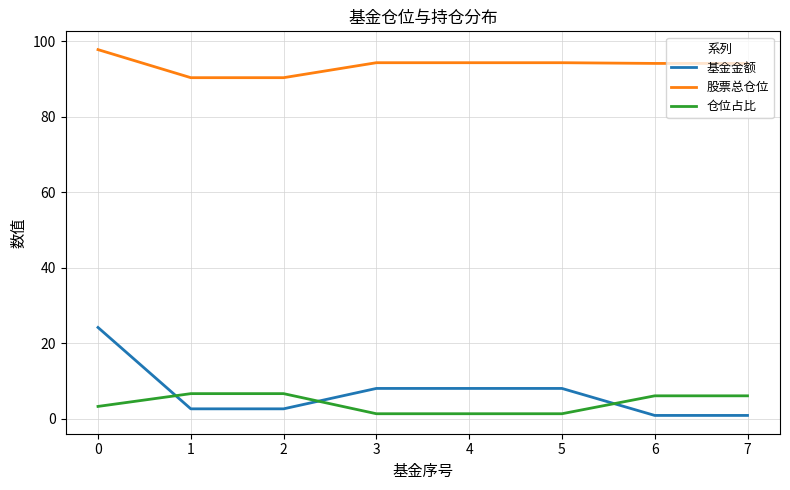

What is the lowest value of the 股票总仓位 series?

90.4